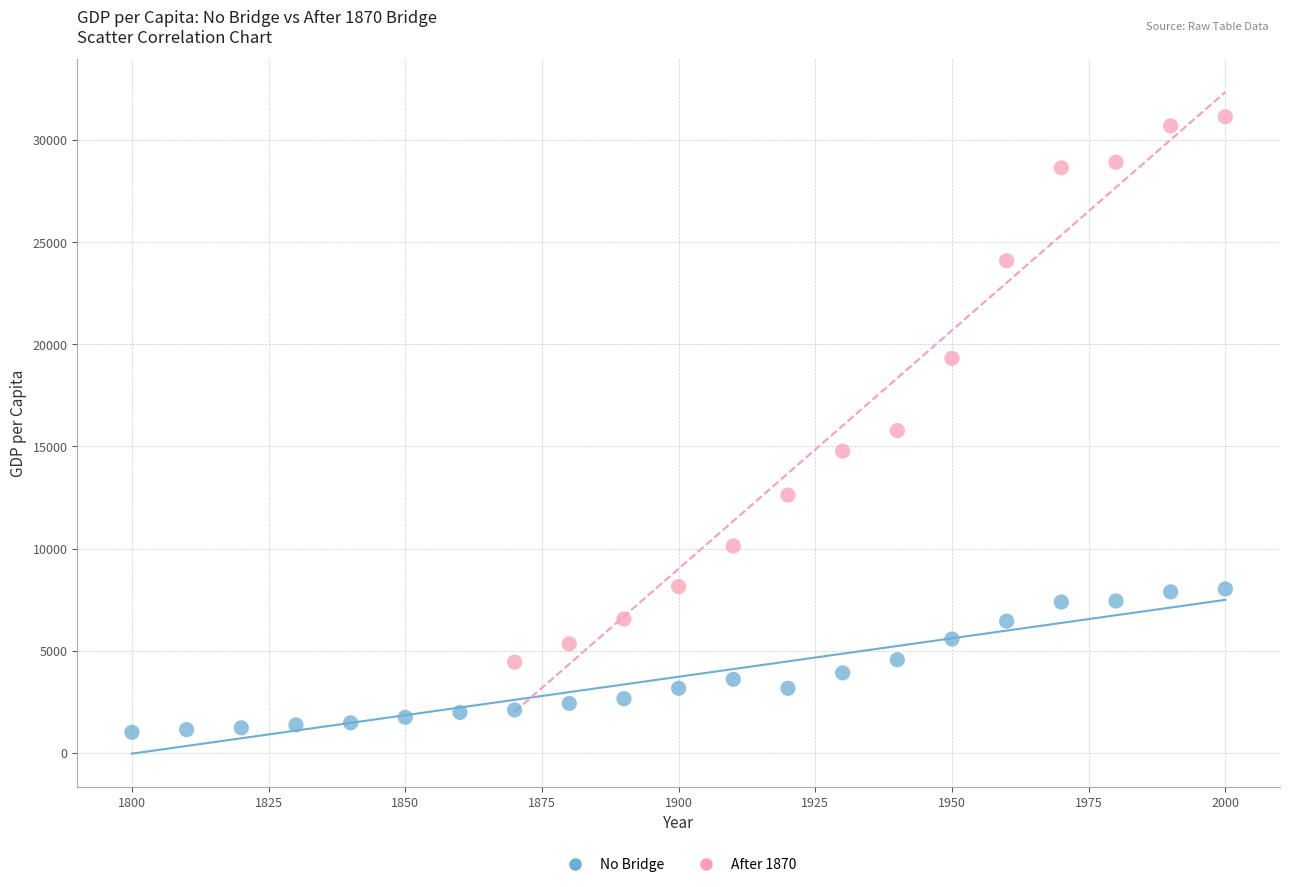

Which series reaches the maximum Y coordinate?

After 1870